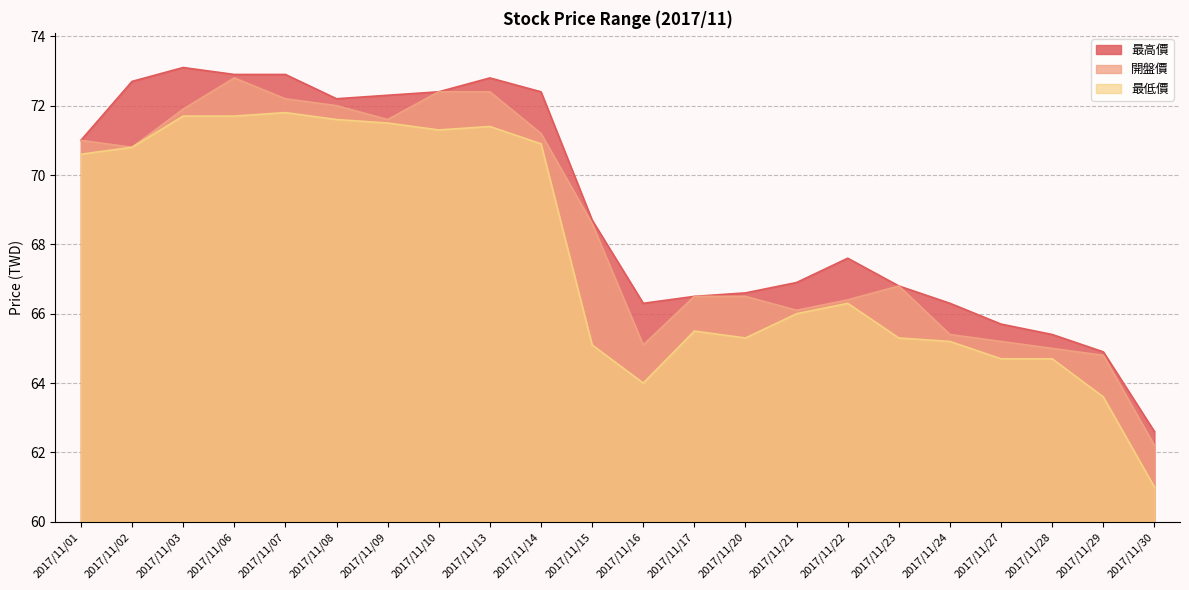

Reading left to right, transcribe all the data shown in this chart.

最高價: 71.0	72.7	73.1	72.9	72.9	72.2	72.3	72.4	72.8	72.4	68.7	66.3	66.5	66.6	66.9	67.6	66.8	66.3	65.7	65.4	64.9	62.6
開盤價: 71.0	70.8	71.9	72.8	72.2	72.0	71.6	72.4	72.4	71.2	68.6	65.1	66.5	66.5	66.1	66.4	66.8	65.4	65.2	65.0	64.8	62.2
最低價: 70.6	70.8	71.7	71.7	71.8	71.6	71.5	71.3	71.4	70.9	65.1	64.0	65.5	65.3	66.0	66.3	65.3	65.2	64.7	64.7	63.6	61.0